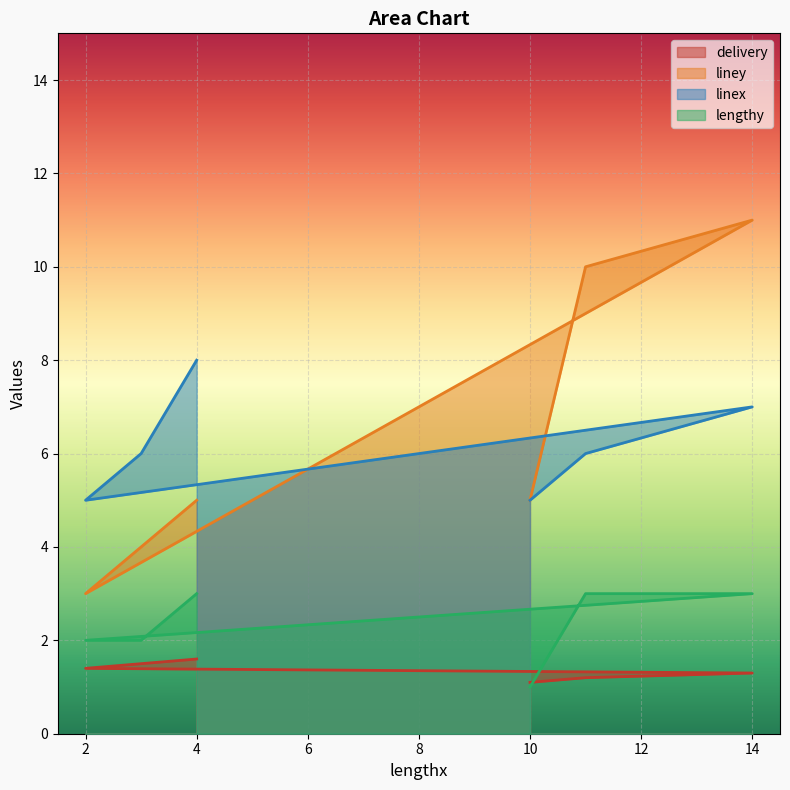

How many series are shown in this chart?

4